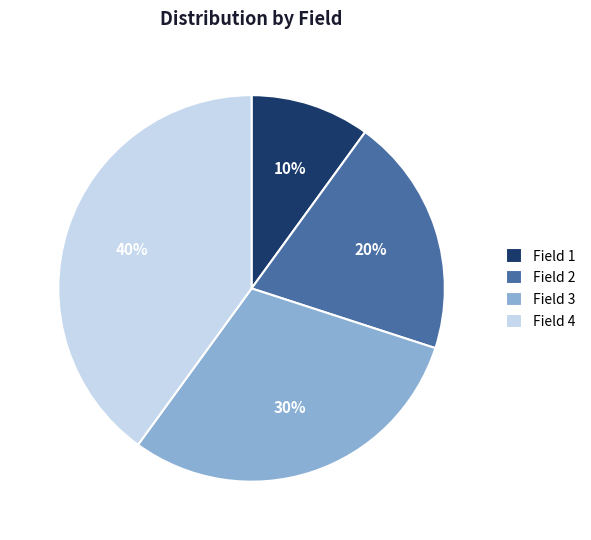

To the nearest percent, what is the average slice percentage?

25%